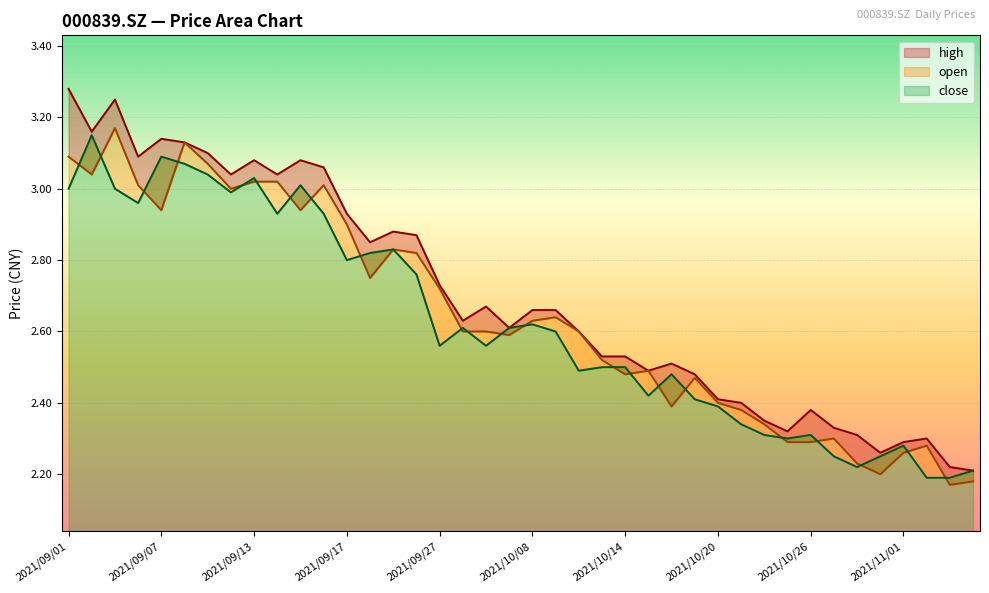

List the series in order of their overall mean, lowest first.

close, open, high